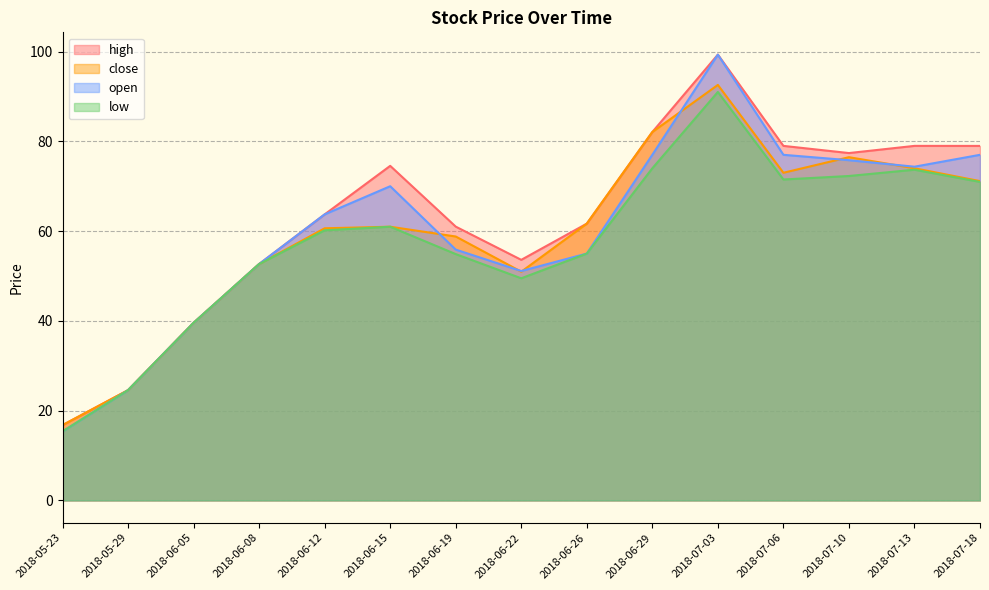

Is the value of high at 2018-07-13 greater than the value of open at 2018-06-15?

Yes